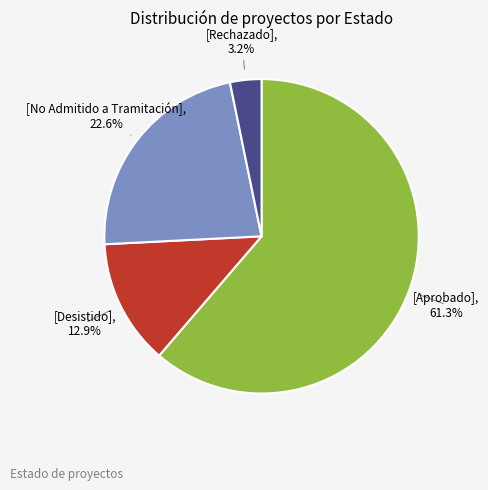

How many slices are in this pie chart?

4